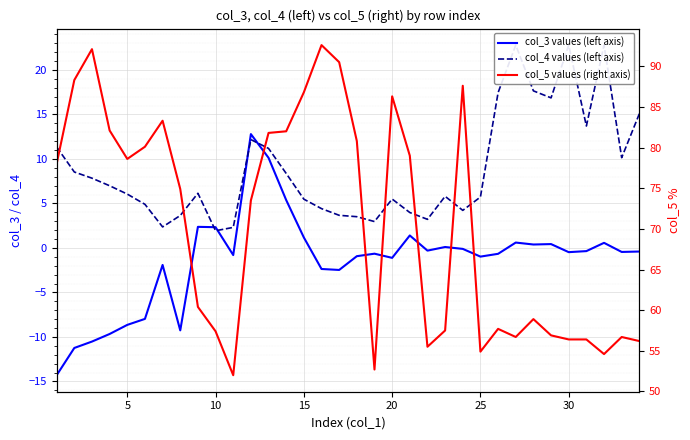

True or false: col_3 values (left axis) and col_5 values (right axis) intersect in this chart.

False